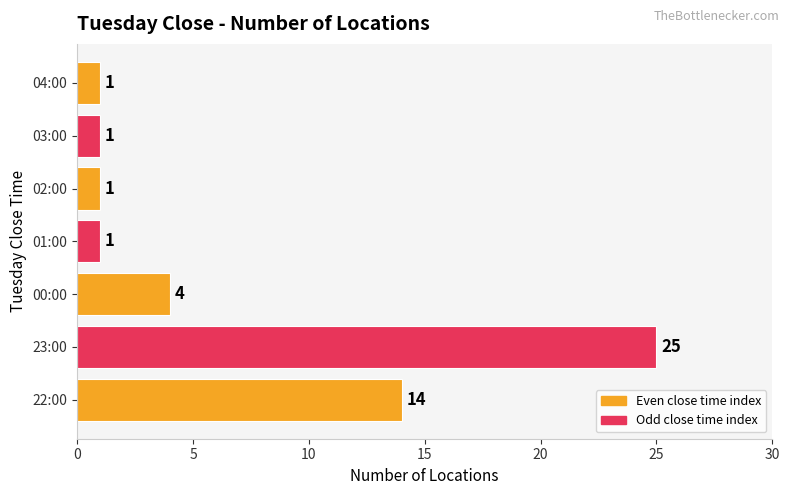

Reading bottom to top, what are all the values shown in this chart?

14	25	4	1	1	1	1